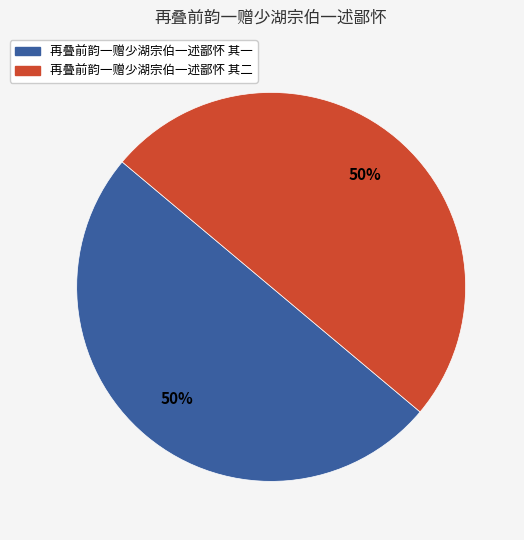

Is it true that 再叠前韵一赠少湖宗伯一述鄙怀 其二 is 50% of the pie?

True